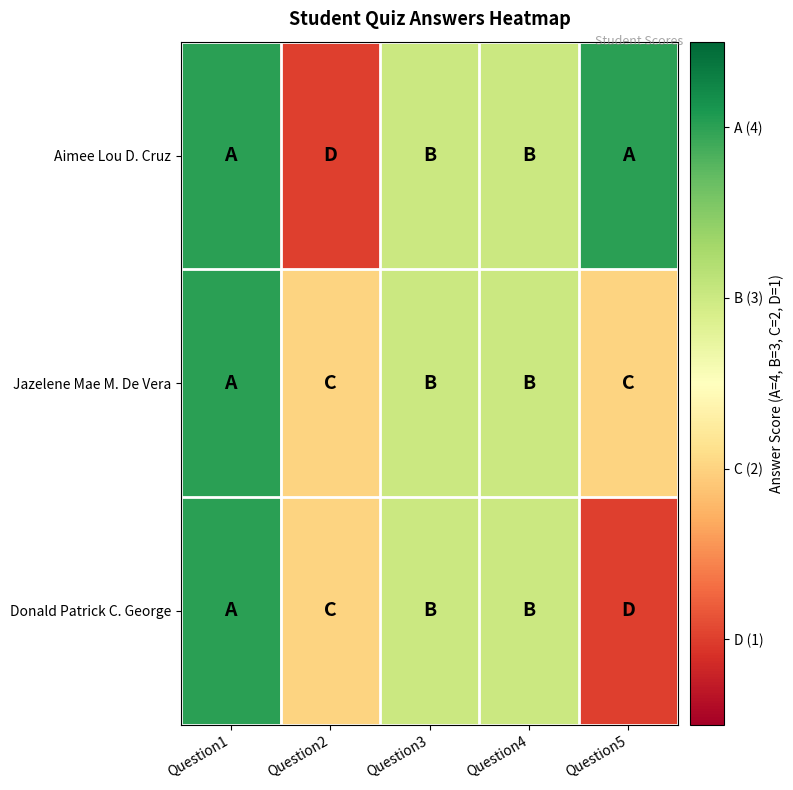

What is the total value across all series at Question5?

7